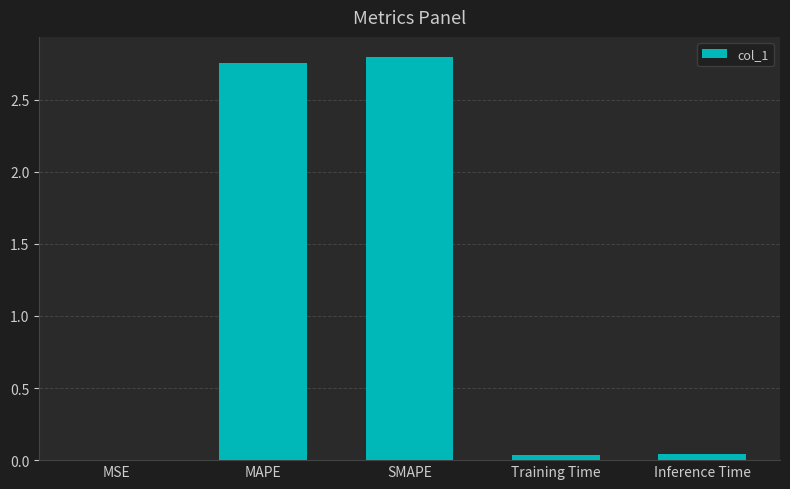

Which has a higher value, Training Time or MSE?

Training Time